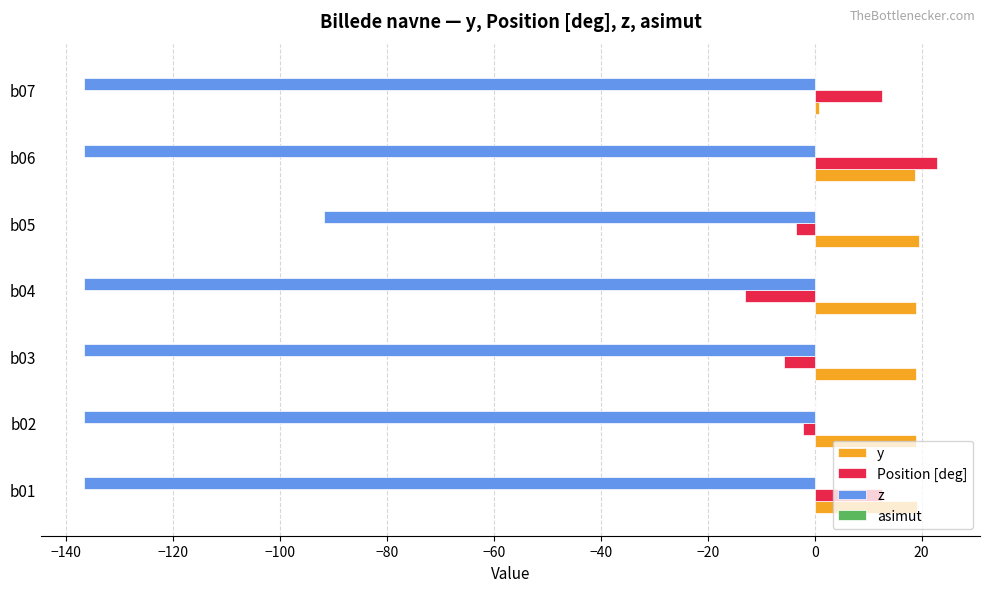

What is the sum of all z values?

-911.9